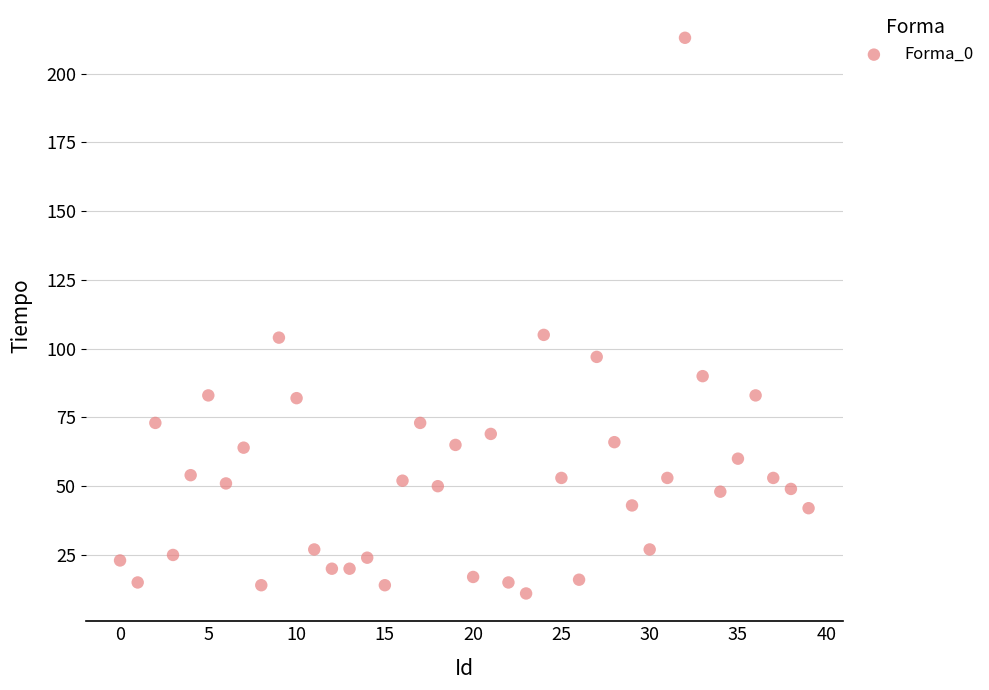

What is the range of Y values (max minus min)?

202